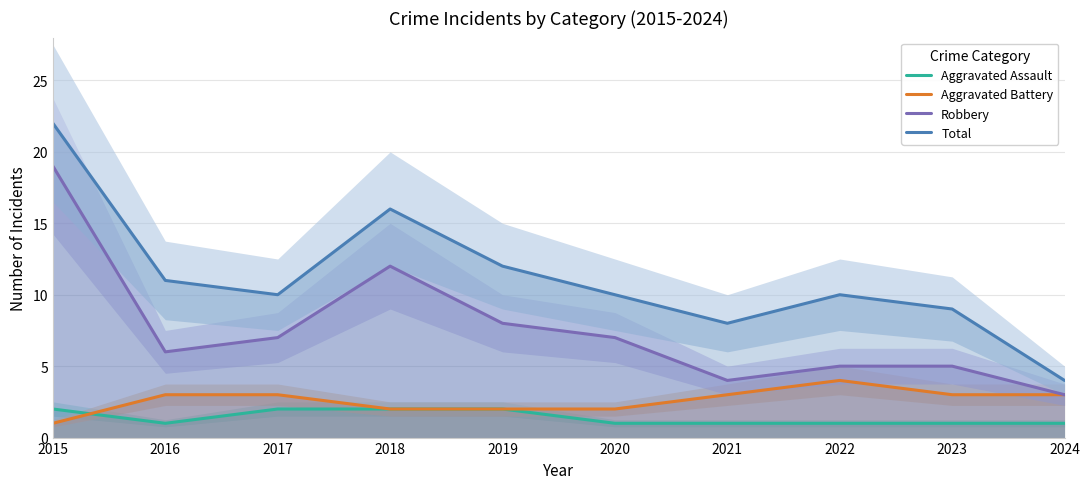

How many lines are shown in the chart?

4